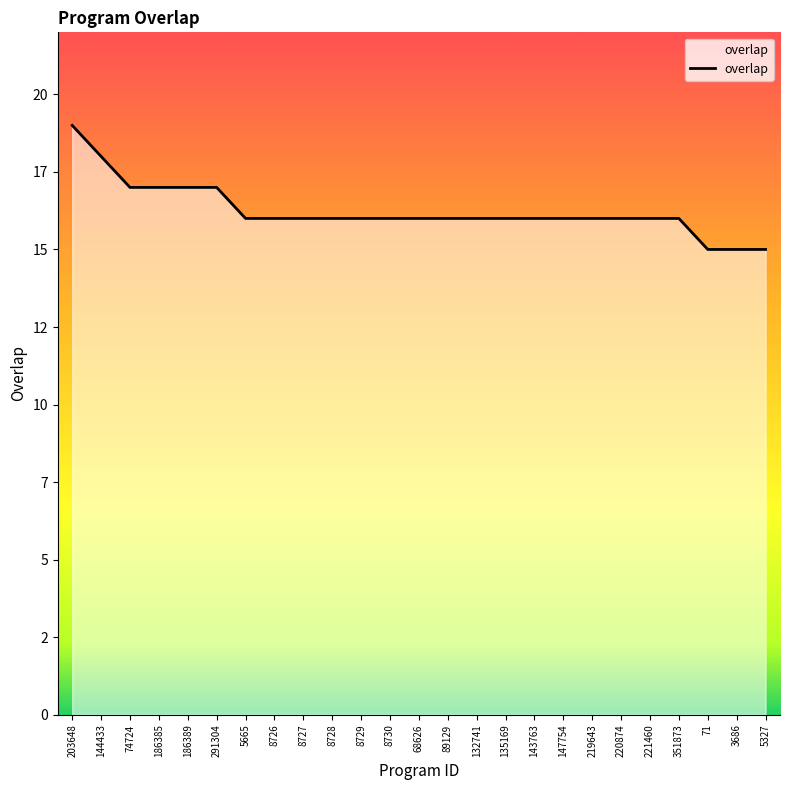

Reading left to right, transcribe all the data shown in this chart.

203648=19	144433=18	74724=17	186385=17	186389=17	291304=17	5665=16	8726=16	8727=16	8728=16	8729=16	8730=16	68626=16	89129=16	132741=16	135169=16	143763=16	147754=16	219643=16	220874=16	221460=16	351873=16	71=15	3686=15	5327=15